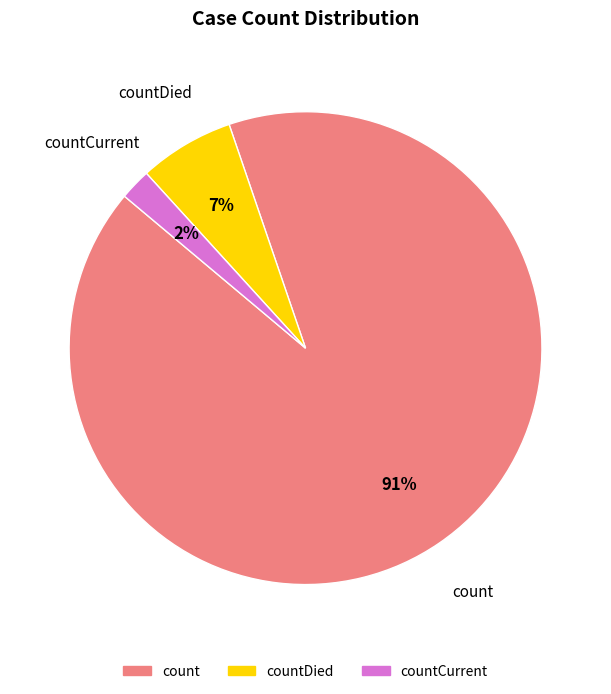

To the nearest percent, what is the average slice percentage?

33%